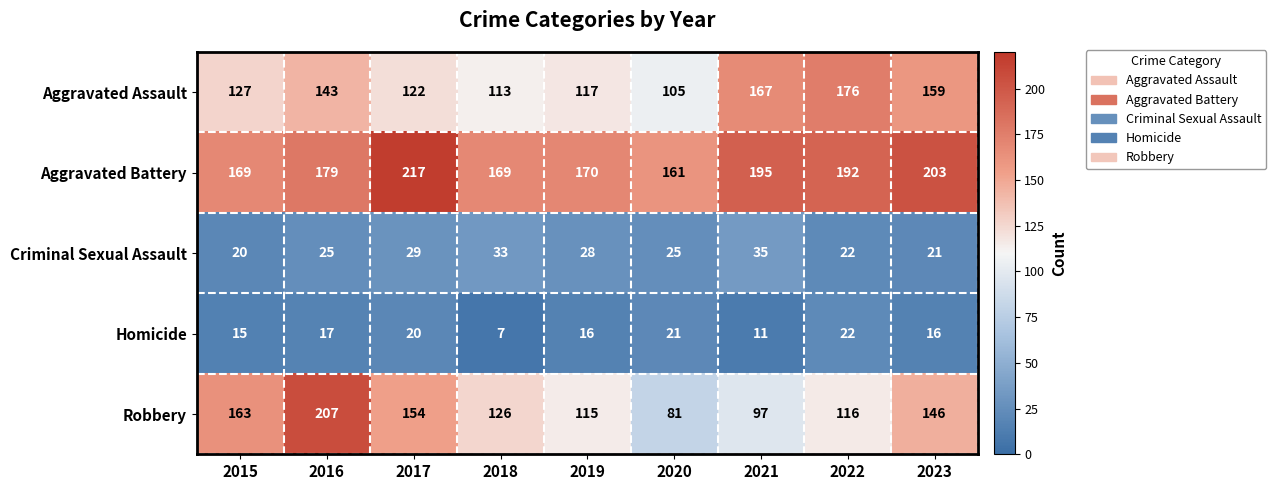

What is the difference between the highest and lowest values at 2015?

154